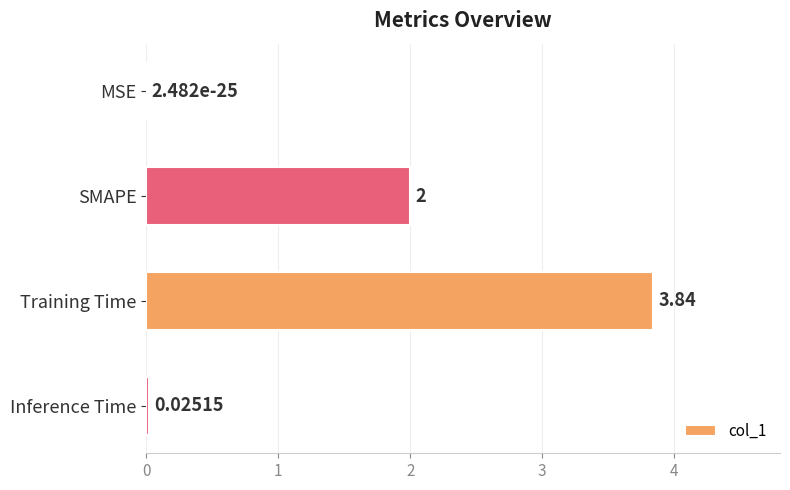

Which label corresponds to the largest value in the chart?

Training Time